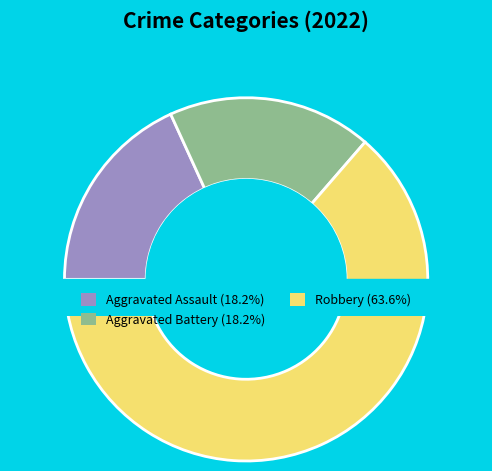

Count the number of slices in the pie.

4